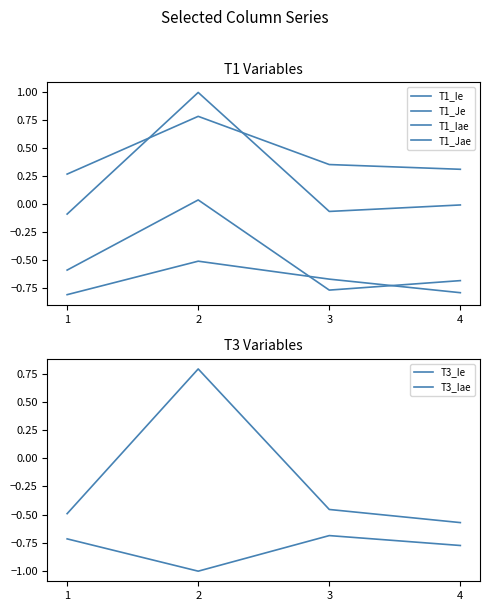

True or false: T3_Iae has more than 2 points higher than both neighbors.

False